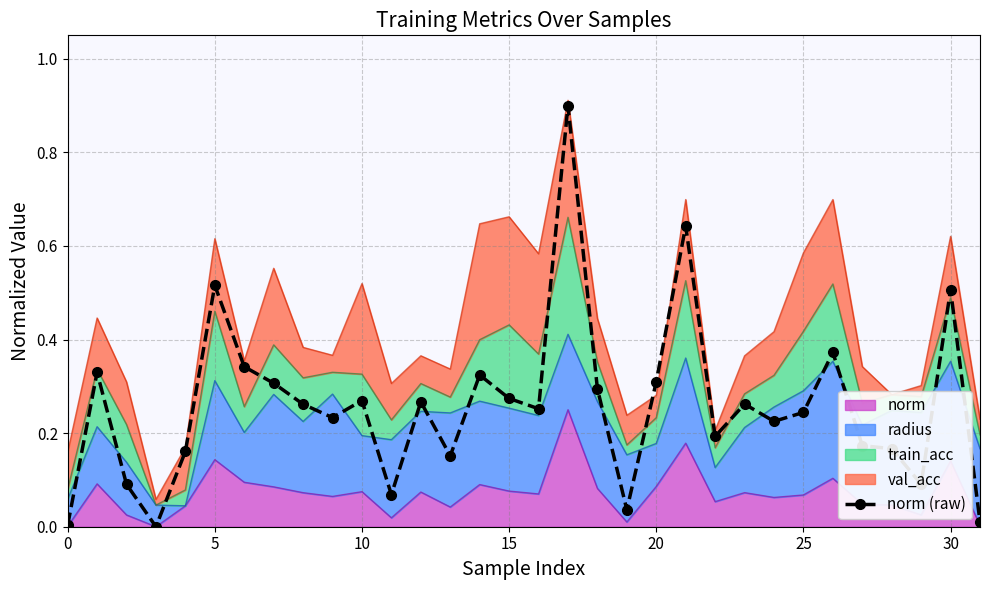

What is the difference between the maximum and minimum values?

0.9